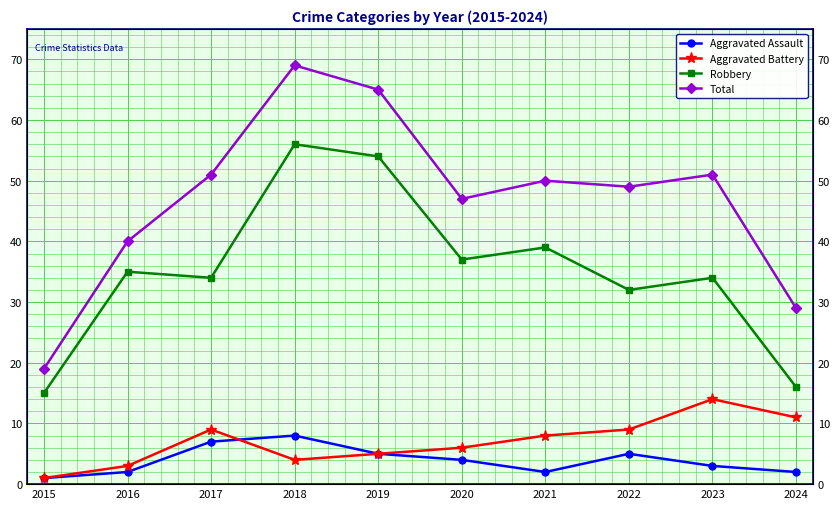

At 2019, list the series in order from largest to smallest.

Total, Robbery, Aggravated Assault, Aggravated Battery